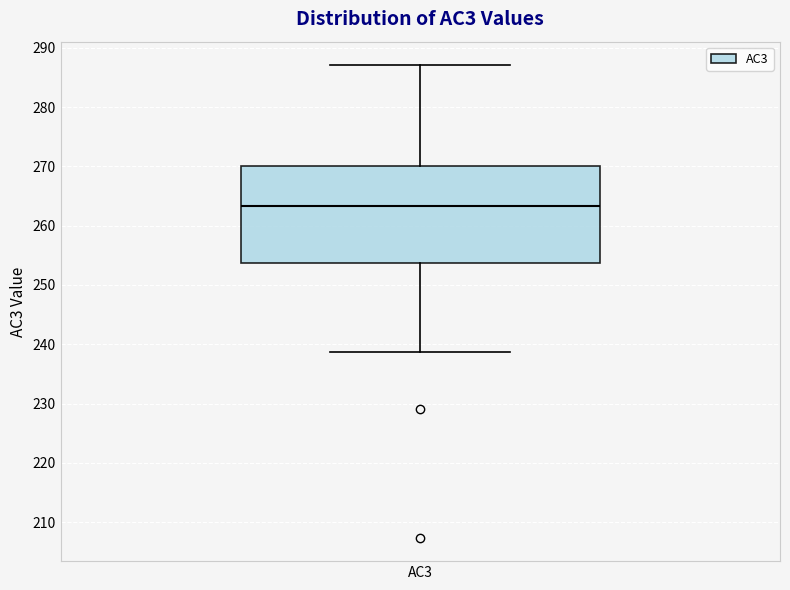

Transcribe this box plot: give where the median line is, the range the box spans, and where the two whiskers end, as read against the y-axis. The values are not printed on the chart, so give them approximately, as read against the axis.

median 263, box 254 to 270, whiskers 239 to 287